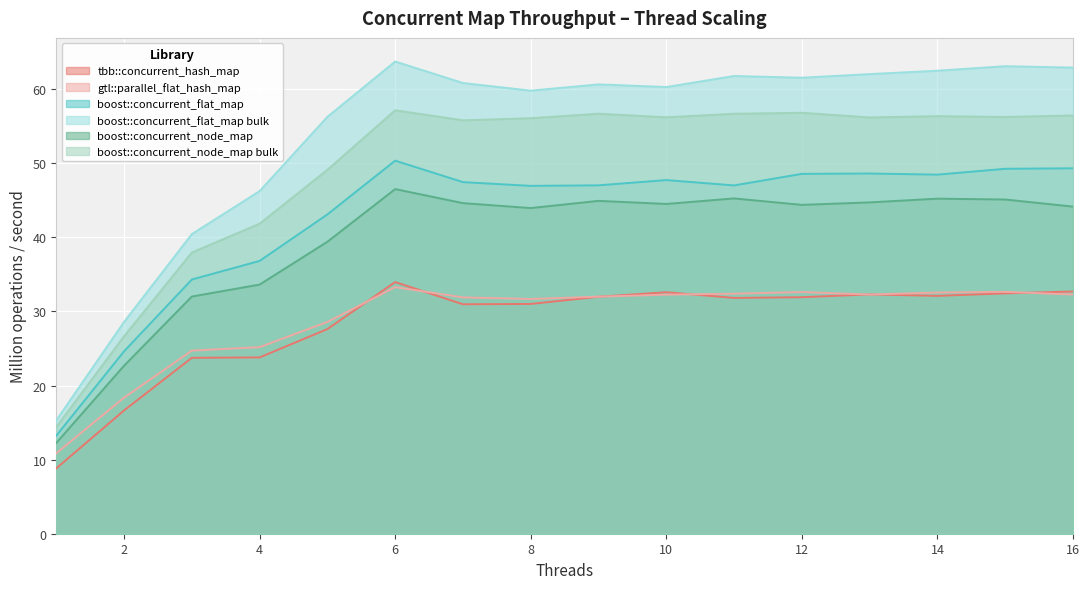

At how many categories does at least one series exceed 52?

12